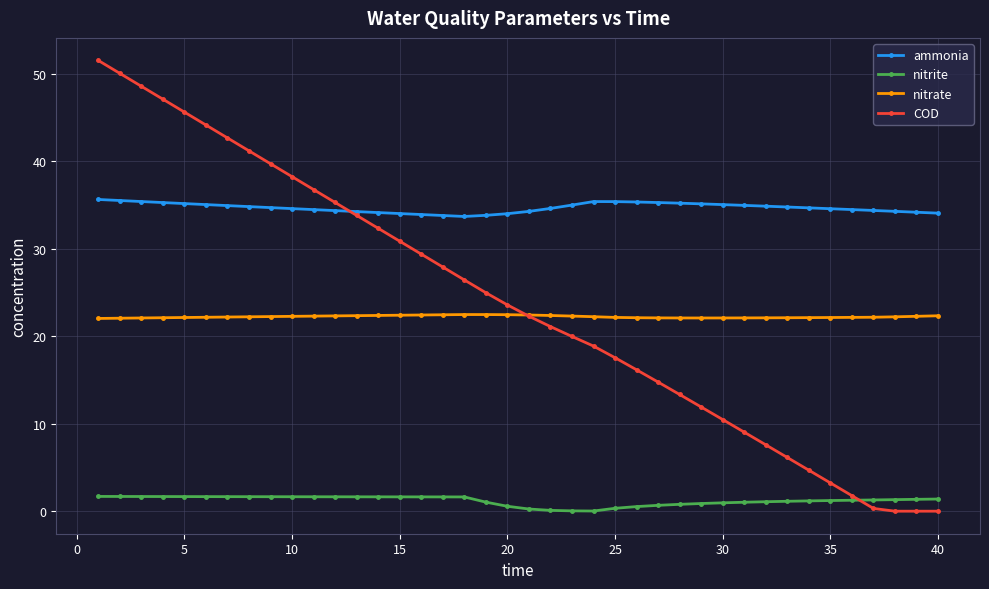

How many lines are shown in the chart?

4